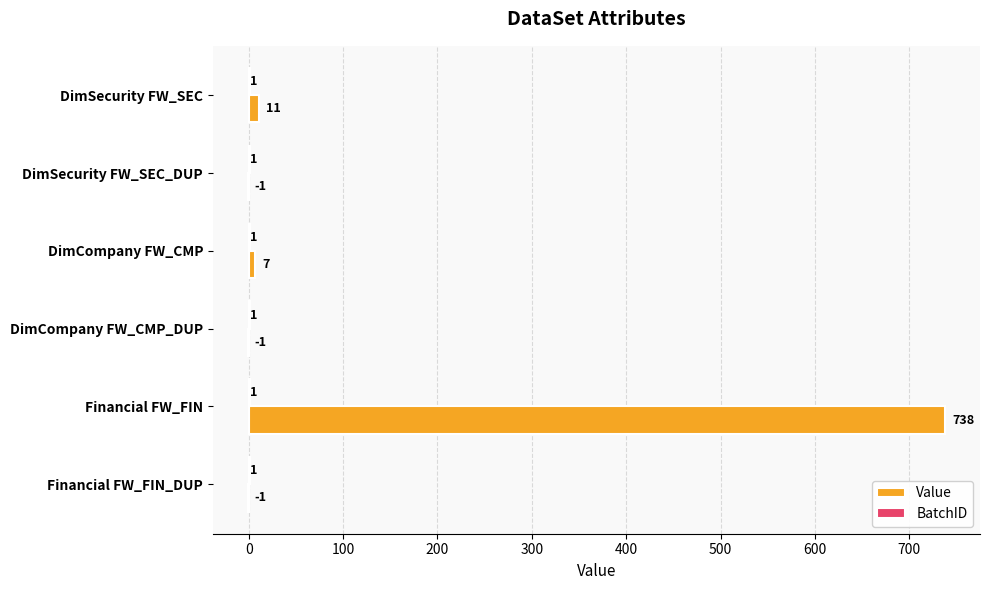

At which category is the sum across all series the highest?

Financial FW_FIN